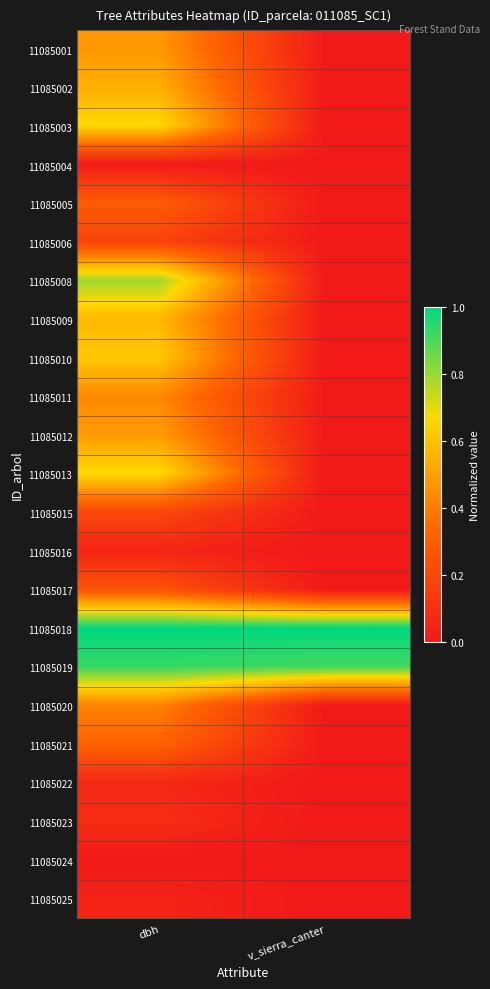

Between dbh and v_sierra_canter, which is larger?

dbh